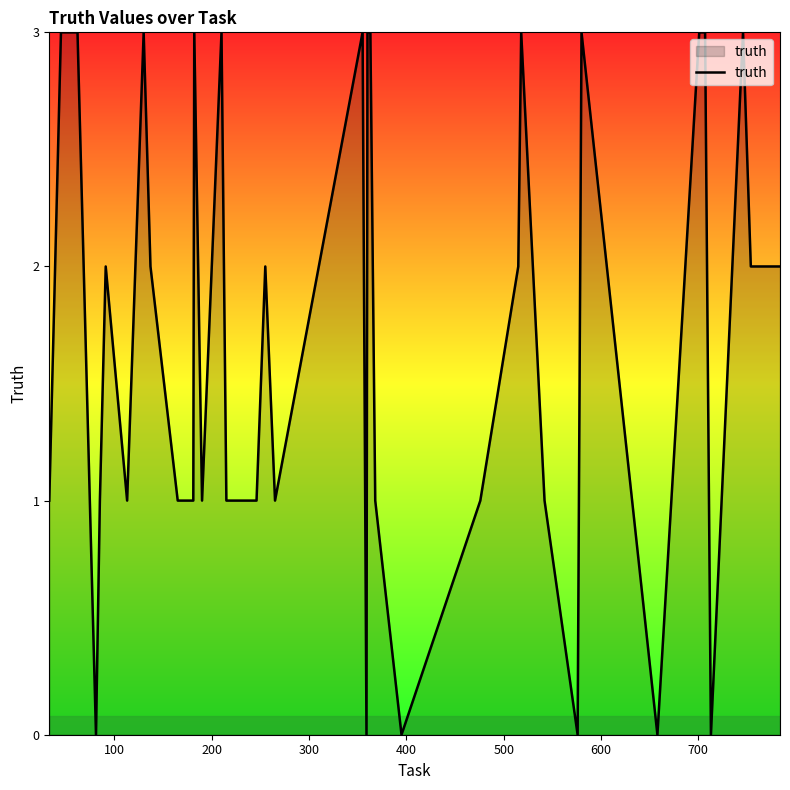

What is the maximum value shown in the chart?

3